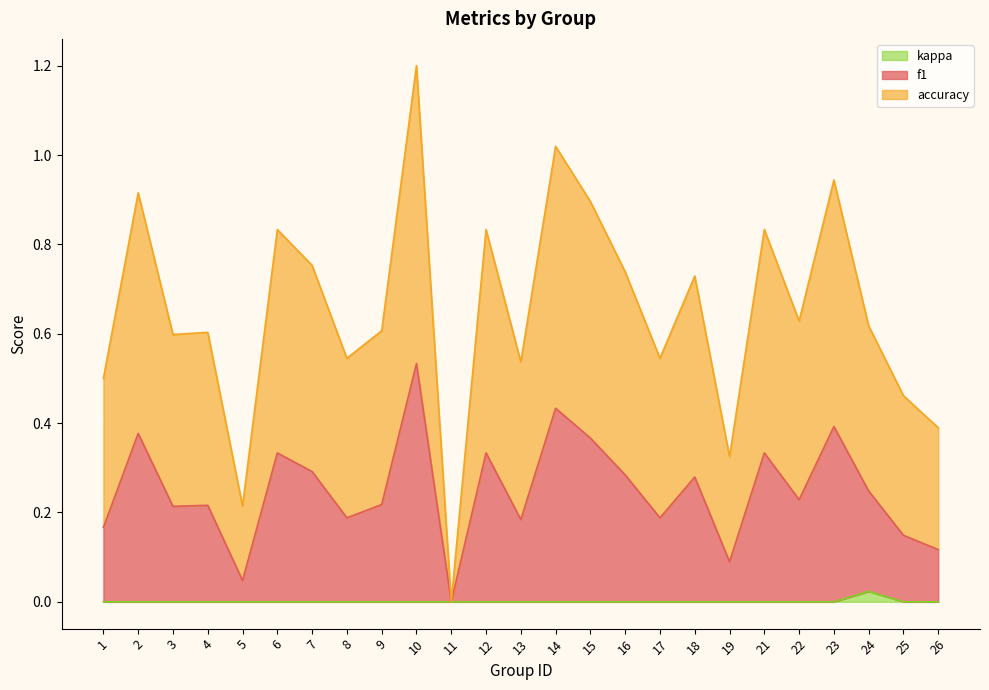

True or false: kappa has a value of 0.0 at 19.

True